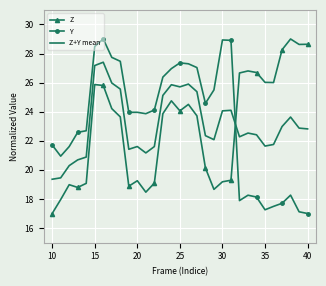

What is the maximum value shown in the chart?

29.0